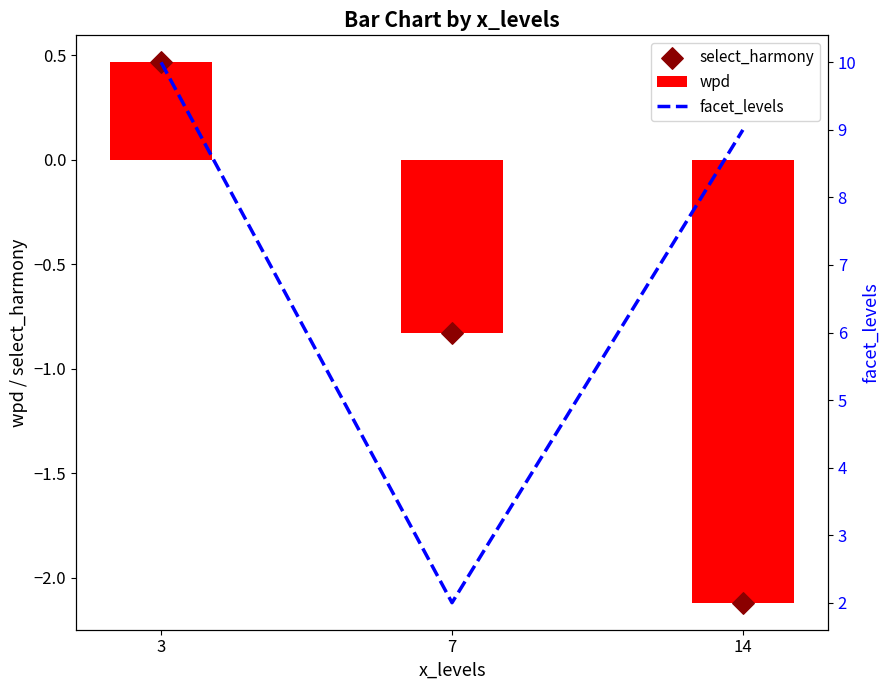

What is the total value across all series at 7?

0.3